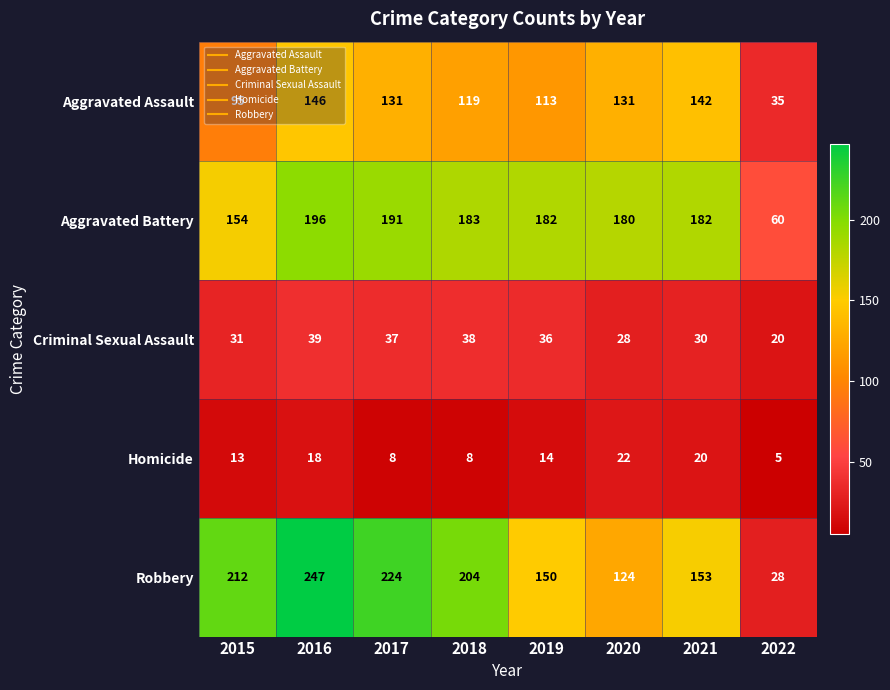

How many data points in Aggravated Assault are less than 131?

4